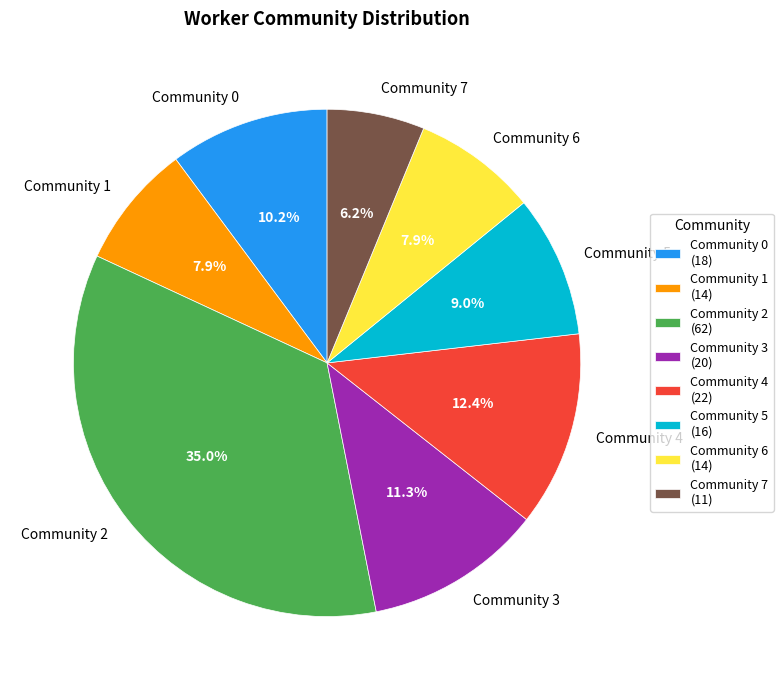

Is there a majority slice in this chart?

No